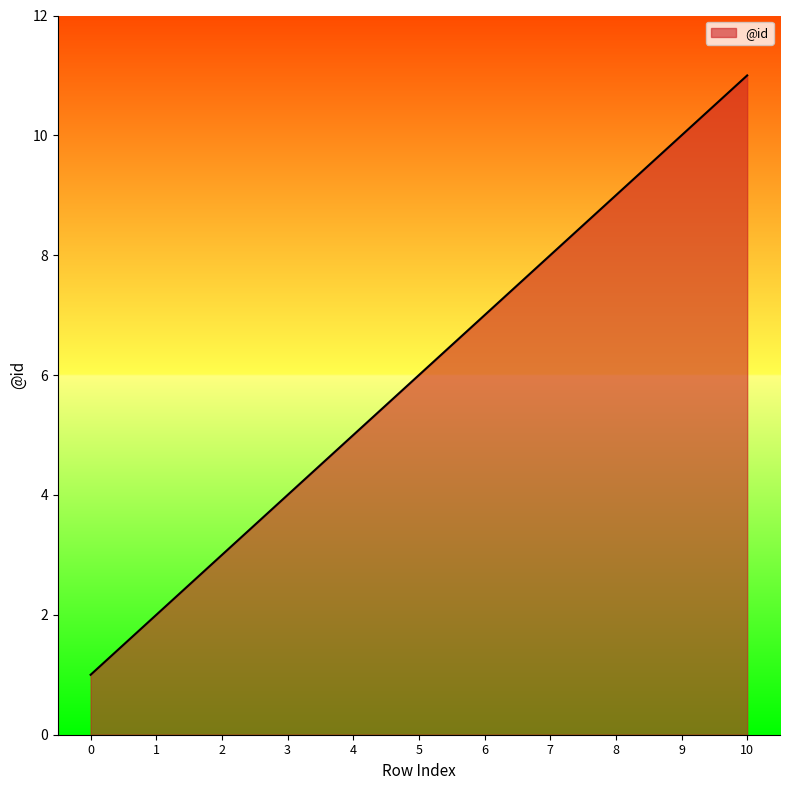

Count the number of data series in this chart.

1